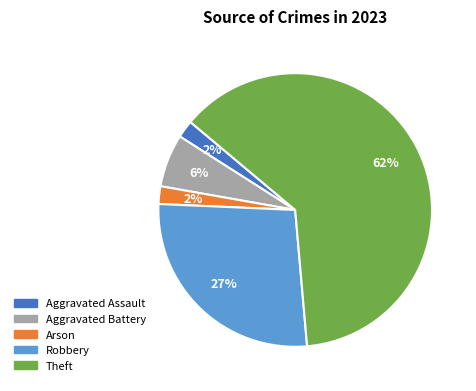

To the nearest percent, what is the average slice percentage?

20%